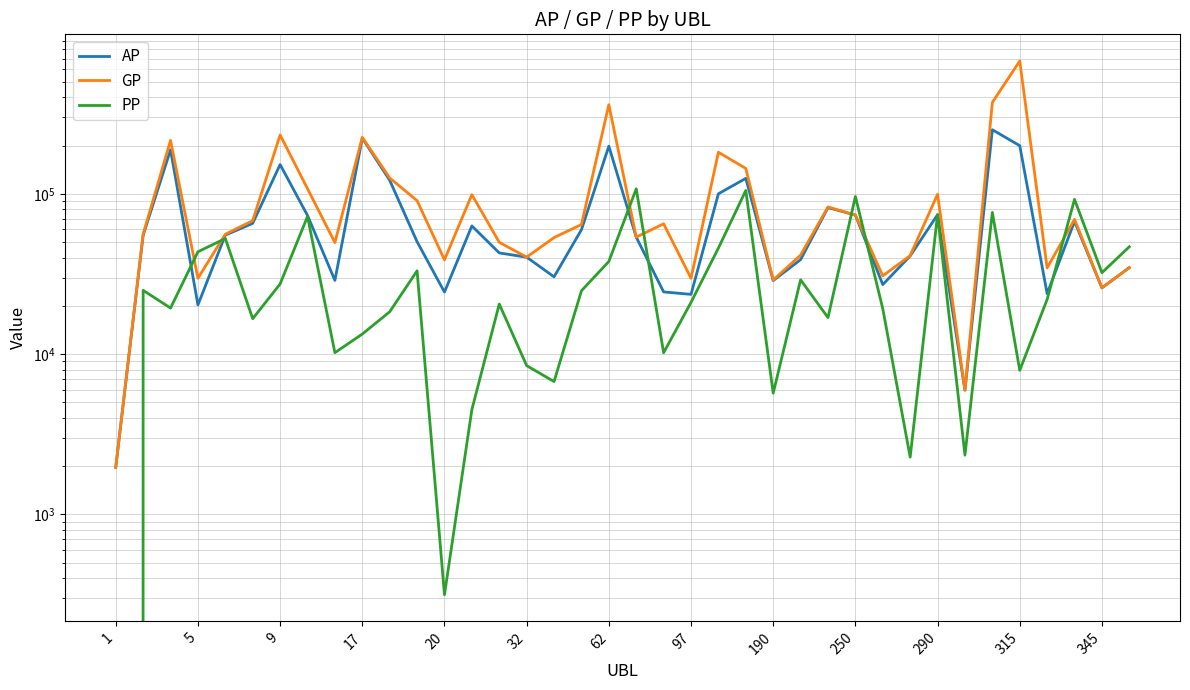

What is the label of the 24th point from the left?

23